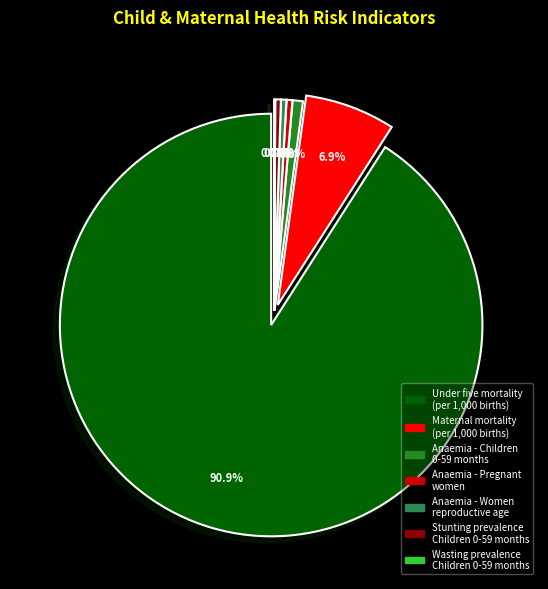

True or false: Anaemia - Children
0-59 months accounts for 1% of the total.

True